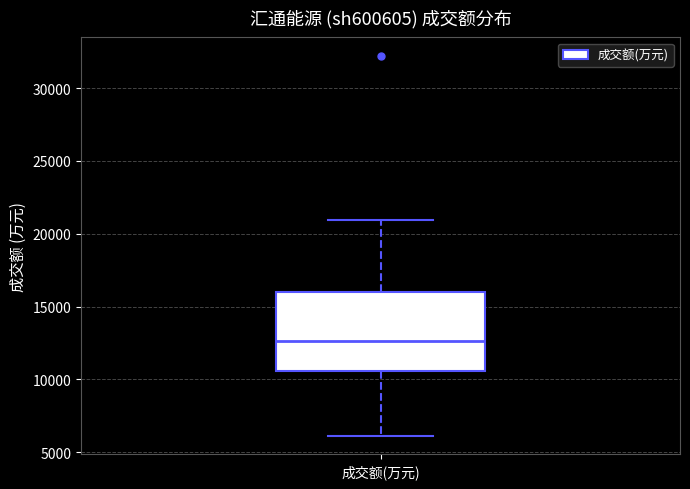

Where does the upper whisker of the box for 成交额(万元) end on the y-axis? The values are not printed on the chart, so give them approximately, as read against the axis.

21000